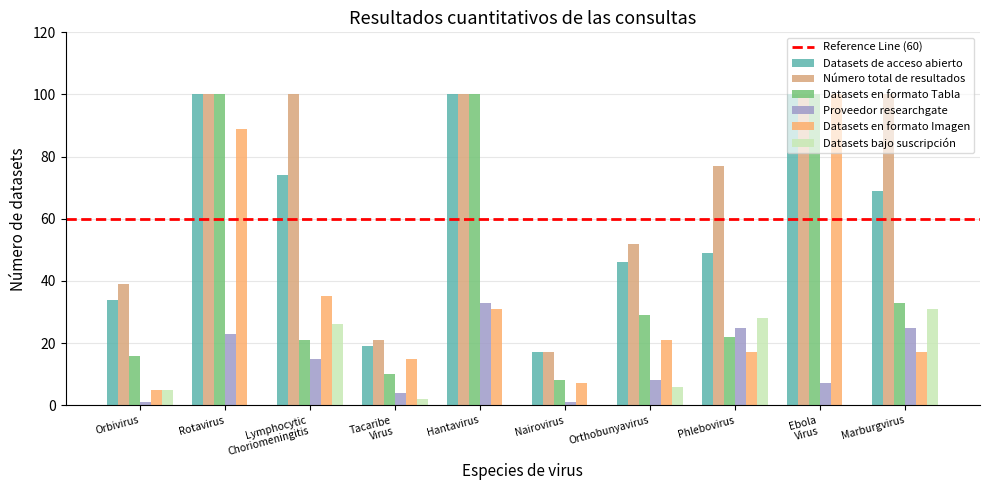

Is it true that Datasets bajo suscripción equals 0 at Hantavirus?

True